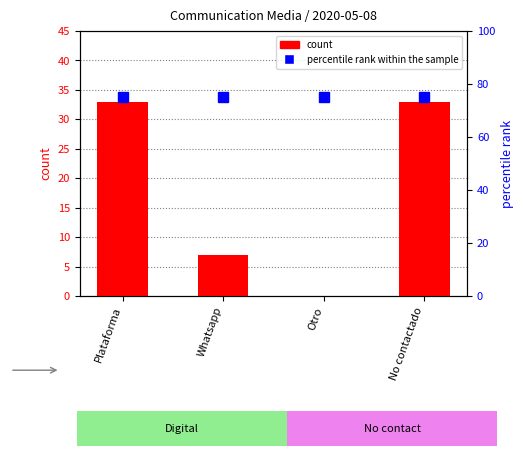

What is the sum of the percentile rank within the sample values at Whatsapp and No contactado?

150